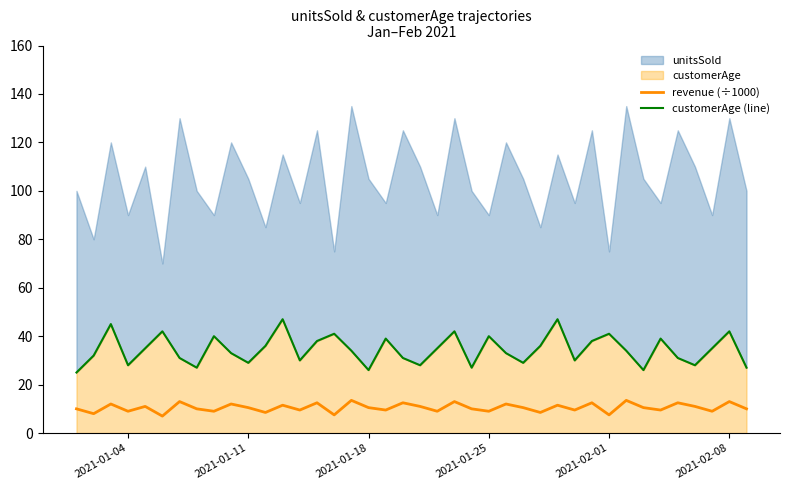

How many values in the revenue (÷1000) series are below 10?

15